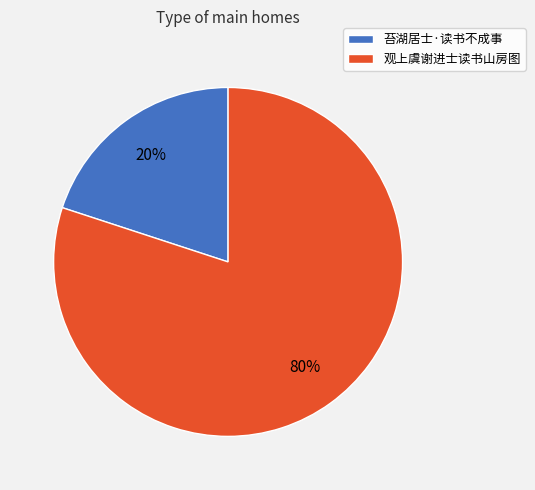

Count the number of slices in the pie.

2